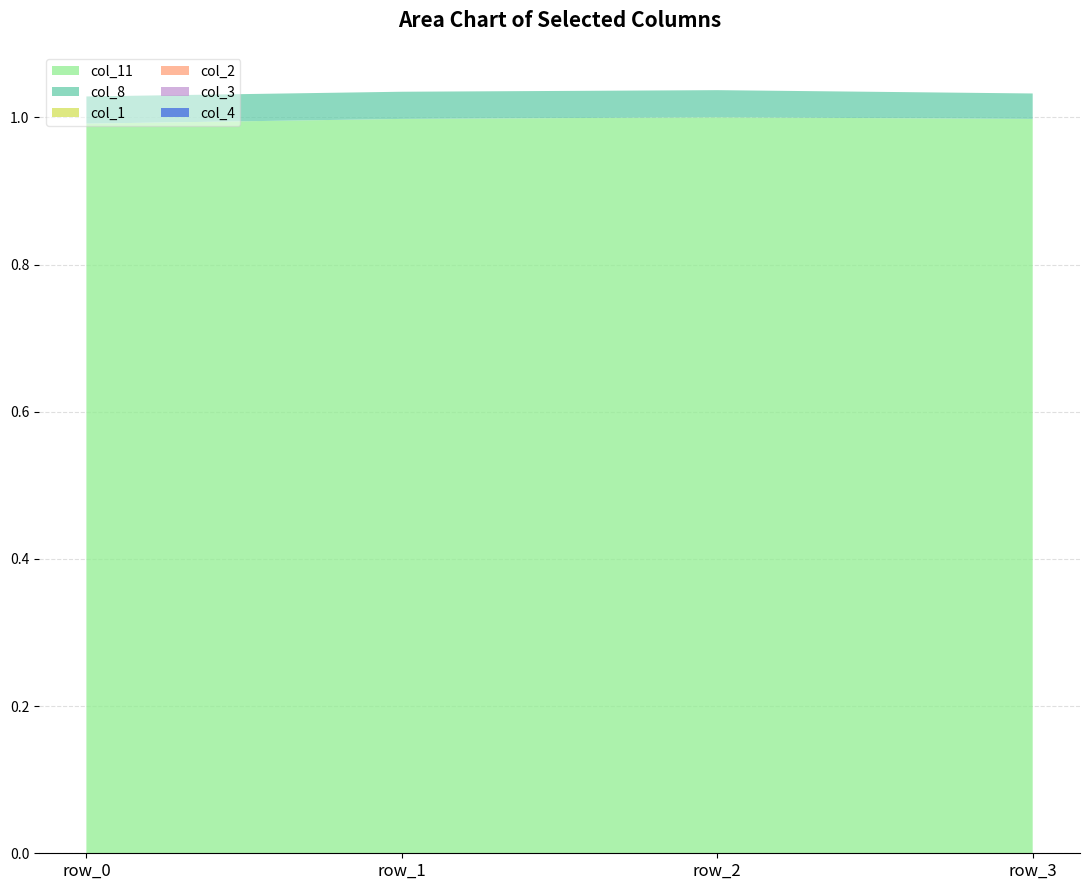

Reading left to right, list all the values displayed in this chart.

col_11: row_0=1.0	row_1=1.0	row_2=1.0	row_3=1.0
col_8: row_0=0.0	row_1=0.0	row_2=0.0	row_3=0.0
col_1: row_0=0.0	row_1=0.0	row_2=0.0	row_3=0.0
col_2: row_0=0.0	row_1=0.0	row_2=0.0	row_3=0.0
col_3: row_0=0.0	row_1=0.0	row_2=0.0	row_3=0.0
col_4: row_0=0.0	row_1=0.0	row_2=0.0	row_3=0.0